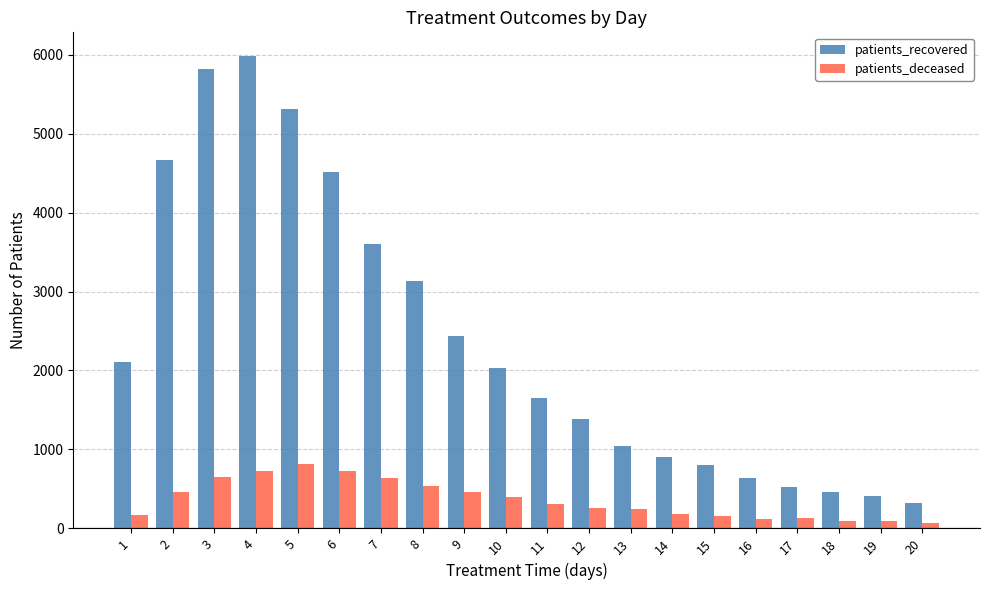

What are all the series names shown in the legend?

patients_recovered, patients_deceased